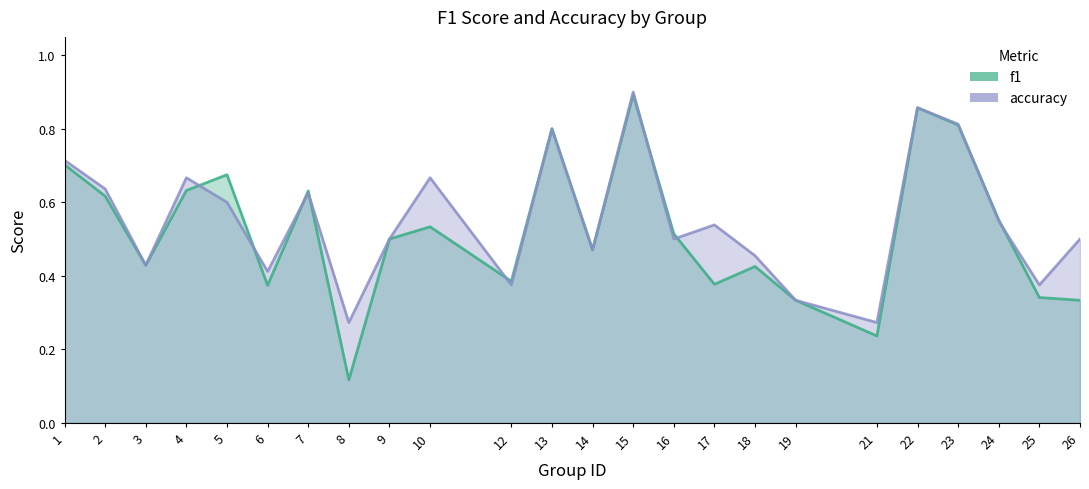

What is the value of the accuracy point at the 3rd from the left?

0.4